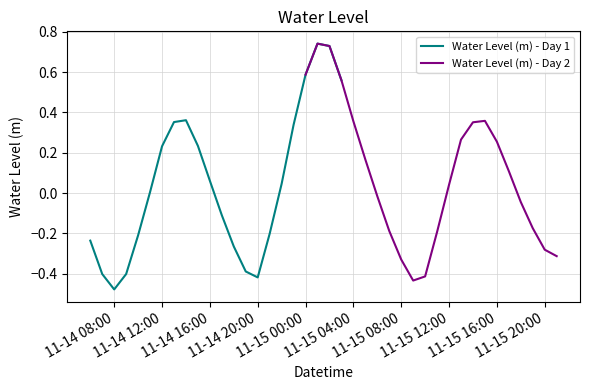

Which series has the widest spread of values?

Water Level (m) - Day 1